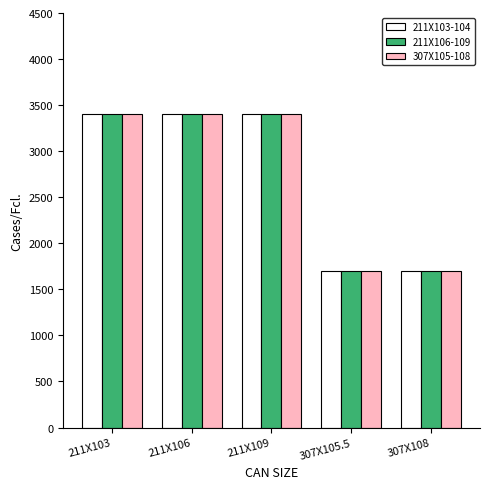

What is the difference between the maximum and second lowest values in the 307X105-108 series?

1700